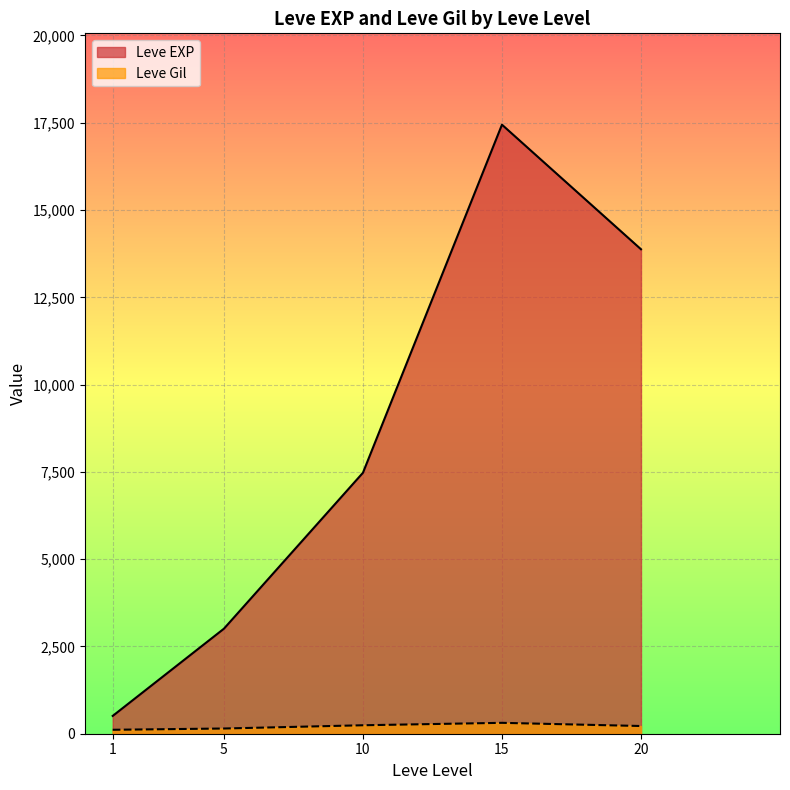

The Leve Gil series shows 112 at 1. True or false?

True